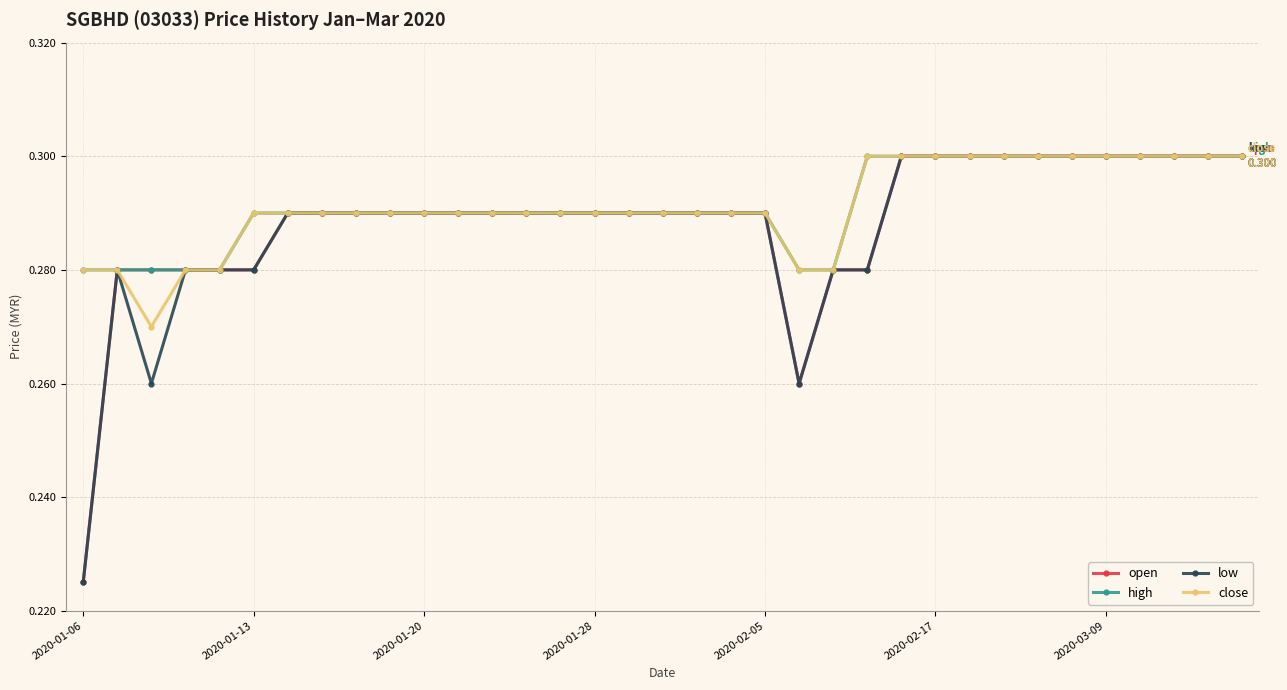

At how many categories does at least one series exceed 0?

35